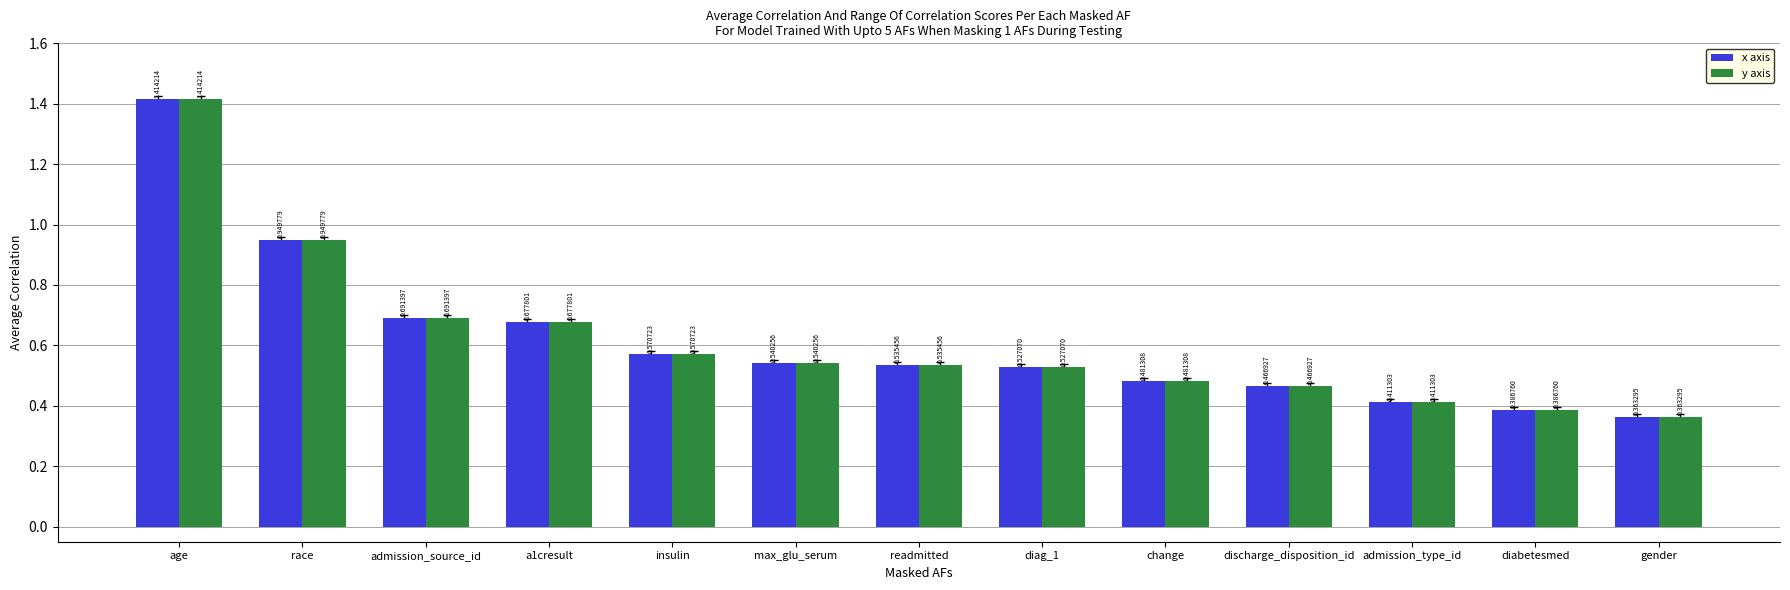

What is the sum of the y axis values at max_glu_serum and age?

2.0